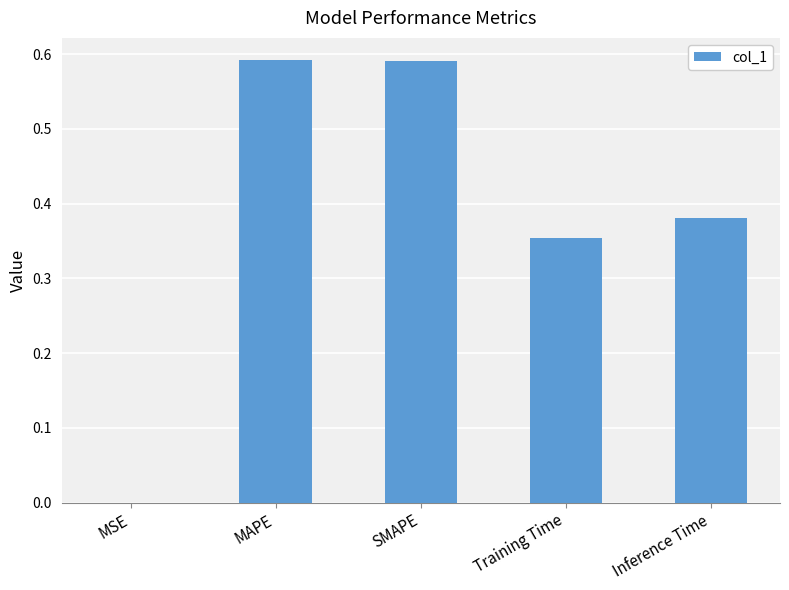

The value at MAPE is 0.9. True or false?

False